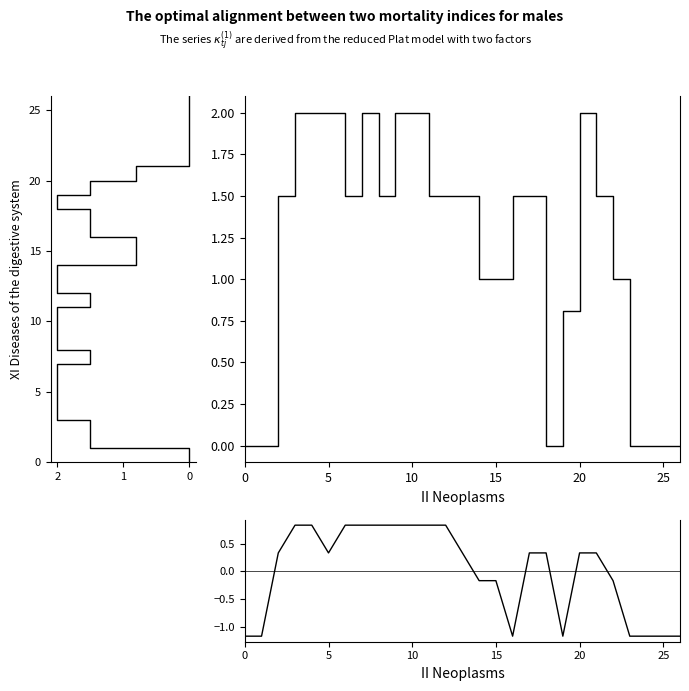

True or false: col_14 has more than 0 interior local peaks.

True